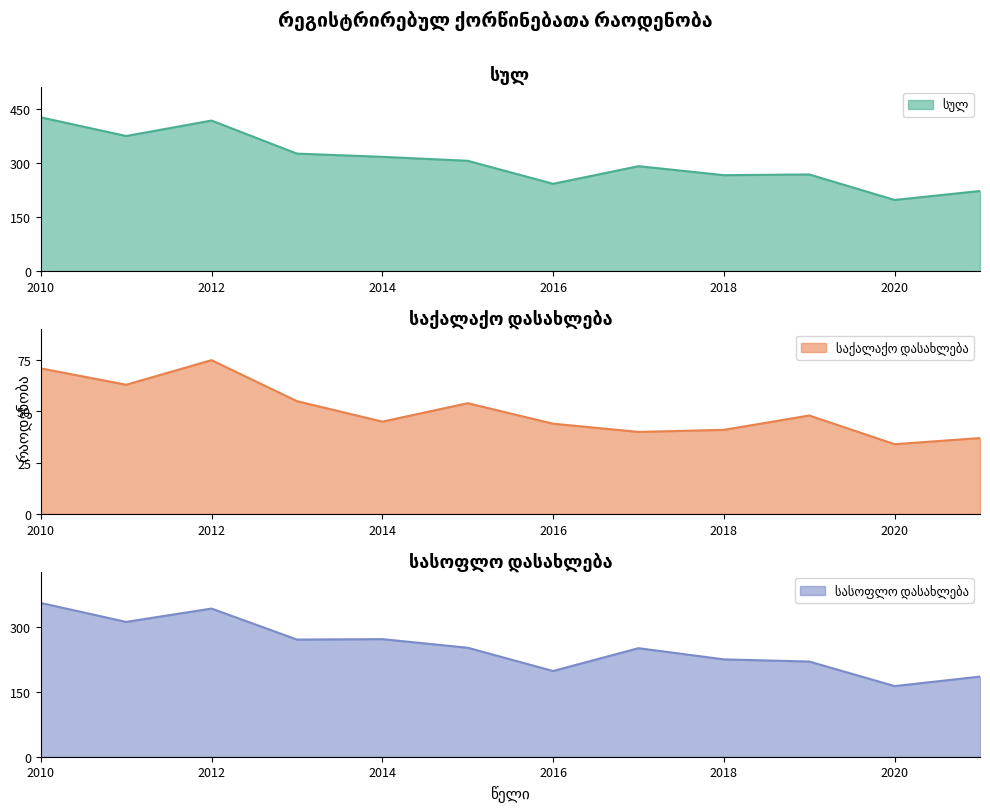

Reading left to right, transcribe all the data shown in this chart.

სულ: 428	376	419	327	318	307	243	292	267	269	198	223
საქალაქო დასახლება: 71	63	75	55	45	54	44	40	41	48	34	37
სასოფლო დასახლება: 357	313	344	272	273	253	199	252	226	221	164	186